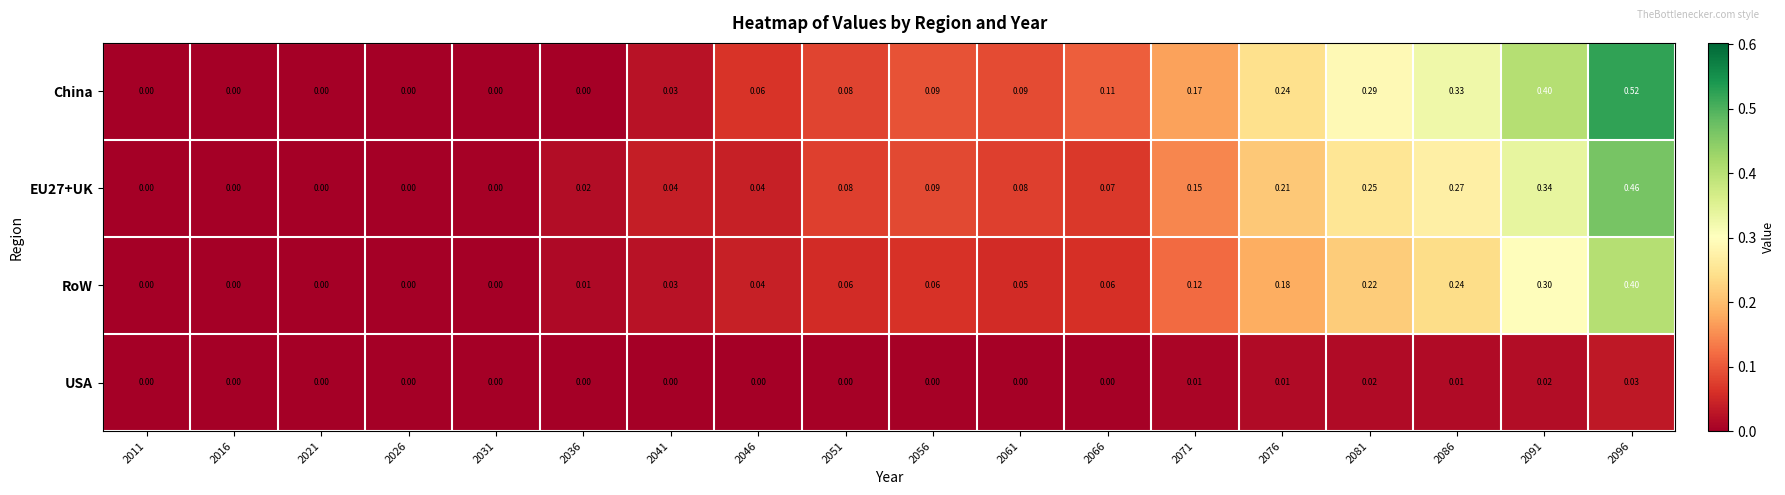

Rank the series by their maximum value, from lowest to highest.

USA, RoW, EU27+UK, China